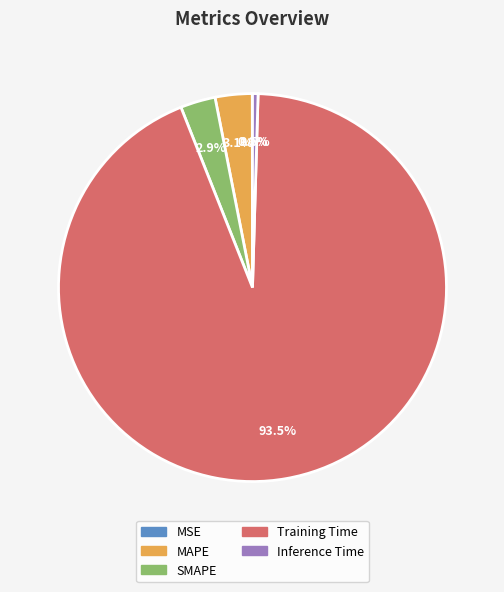

What portion of the pie excludes SMAPE?

97.1%